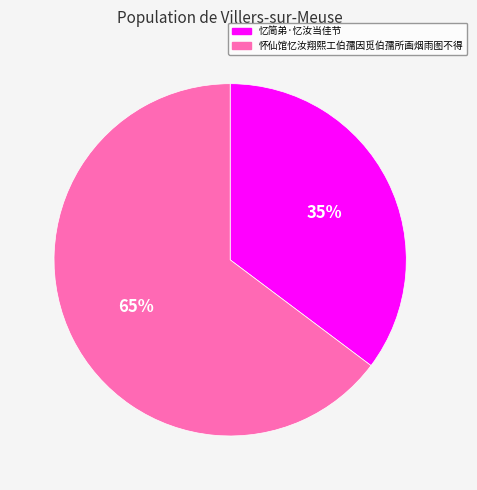

What is the largest slice in the pie chart?

怀仙馆忆汝翔熙工伯孺因觅伯孺所画烟雨图不得